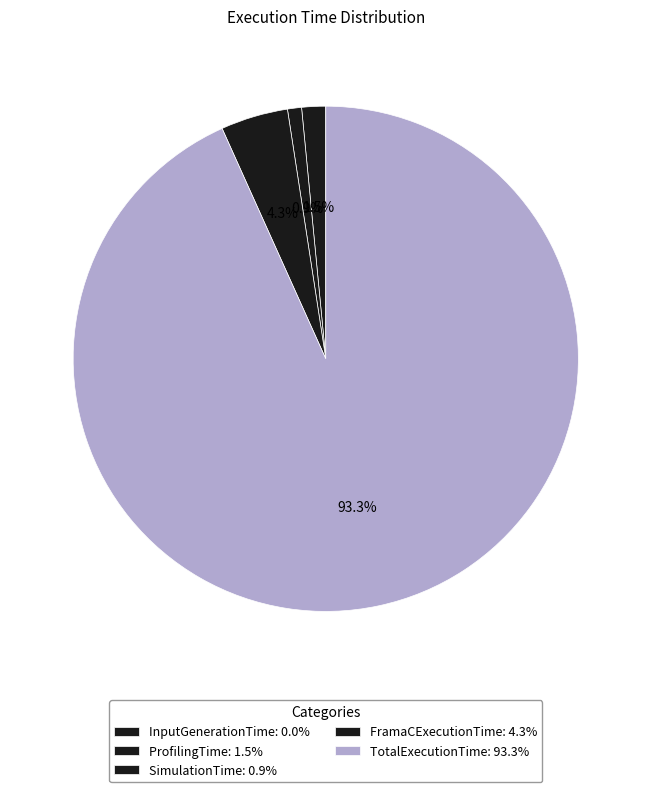

Rank the categories by value from lowest to highest.

InputGenerationTime, SimulationTime, ProfilingTime, FramaCExecutionTime, TotalExecutionTime